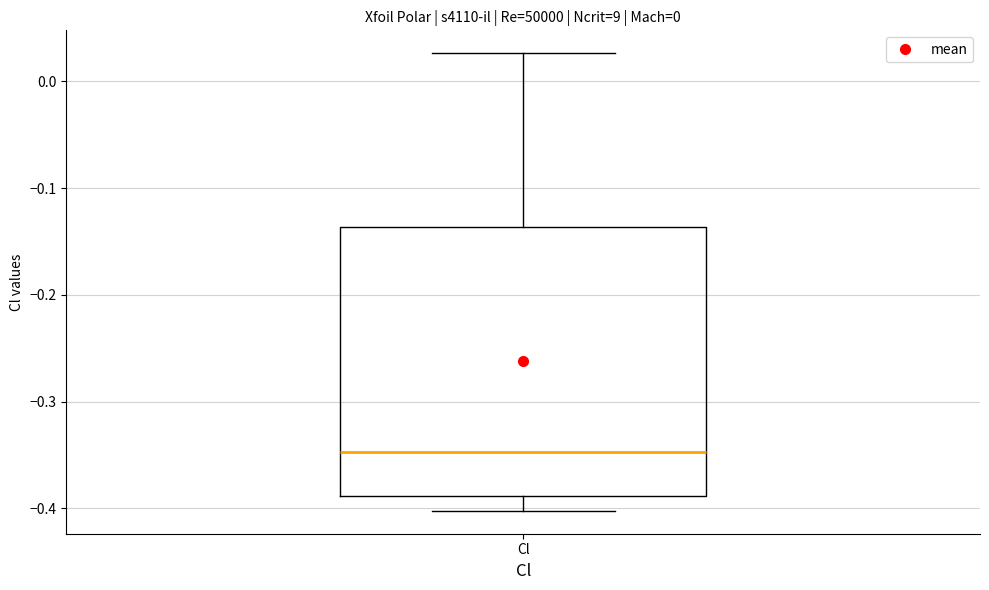

Read this box plot against the y-axis: the position of the median line, the range covered by the box, and the ends of both whiskers. The values are not printed on the chart, so give them approximately, as read against the axis.

median -0.35, box -0.39 to -0.14, whiskers -0.40 to 0.03